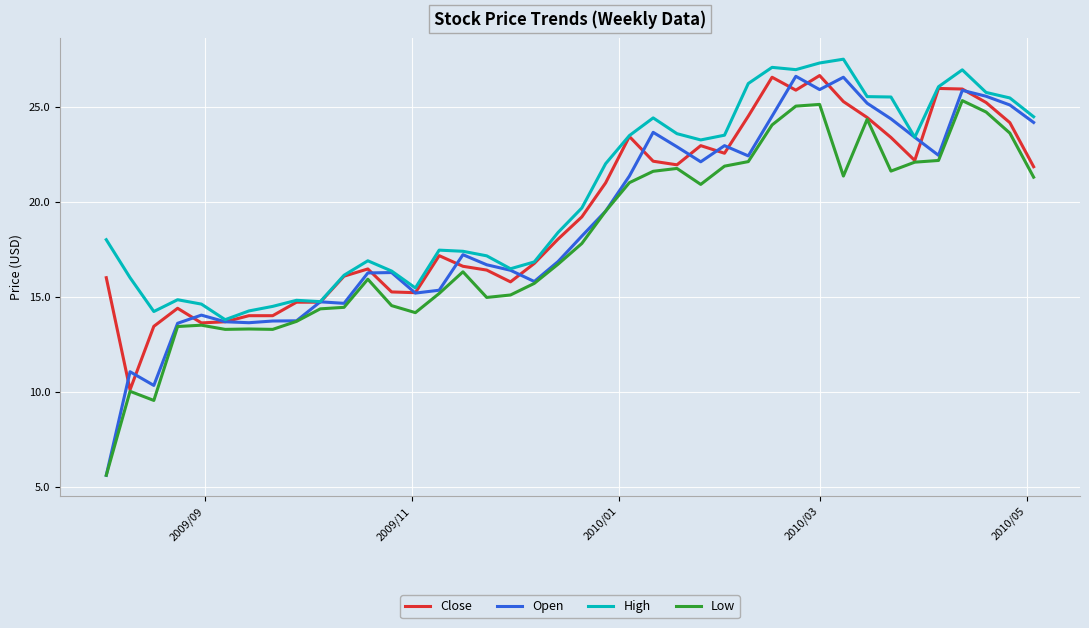

What is the smallest value displayed?

5.6